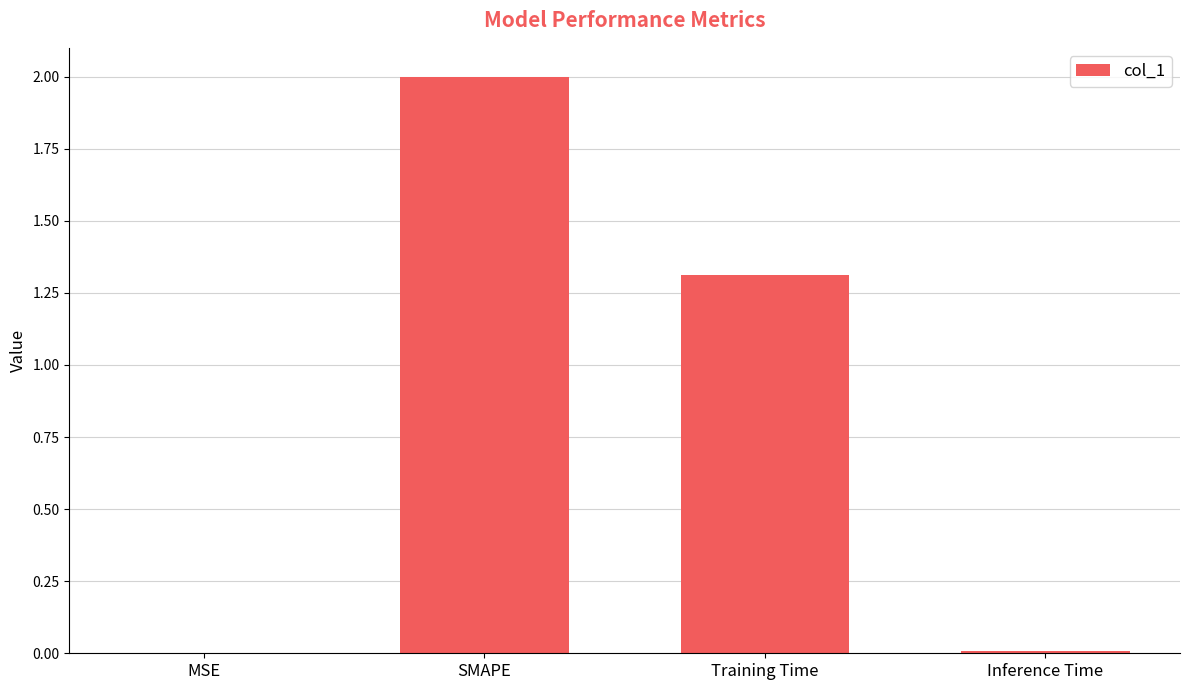

Where does the data first go above 1?

SMAPE